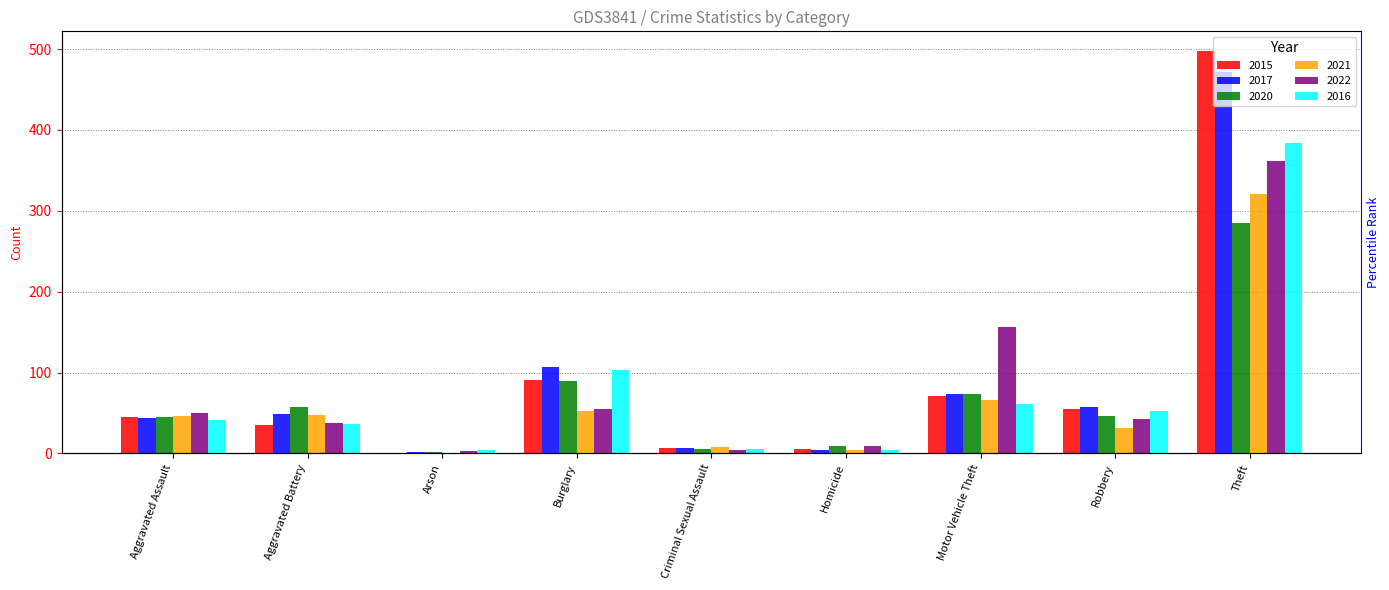

What is the sum of the 2022 values at Robbery and Criminal Sexual Assault?

47